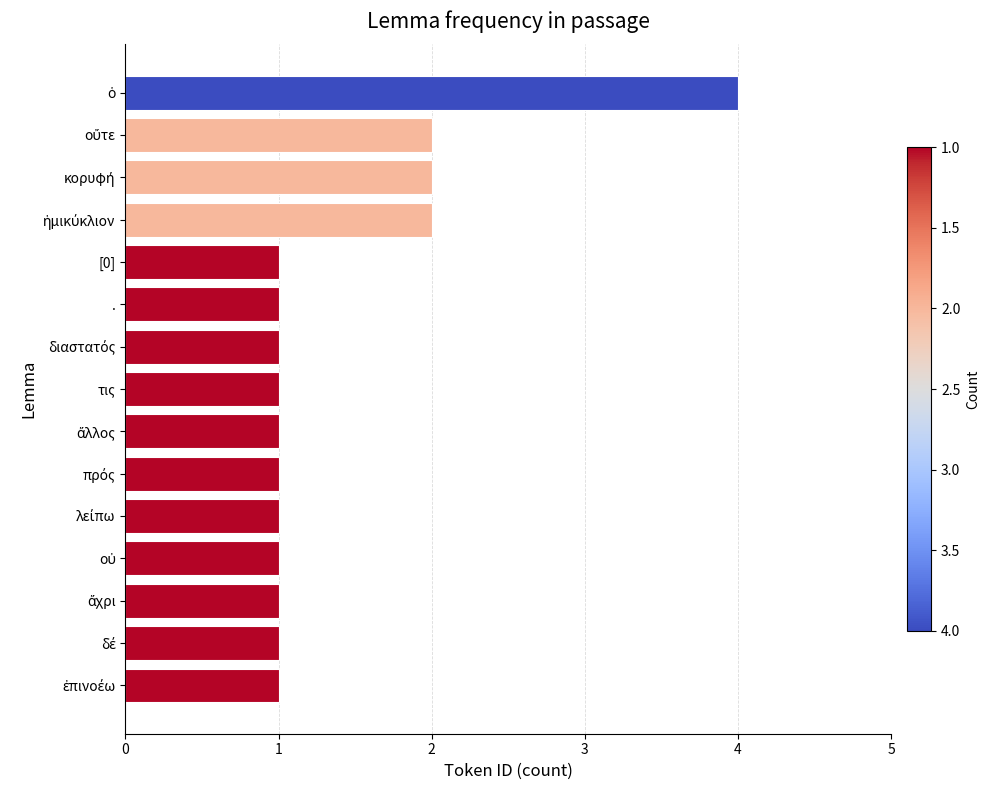

How many distinct data groups are displayed?

1